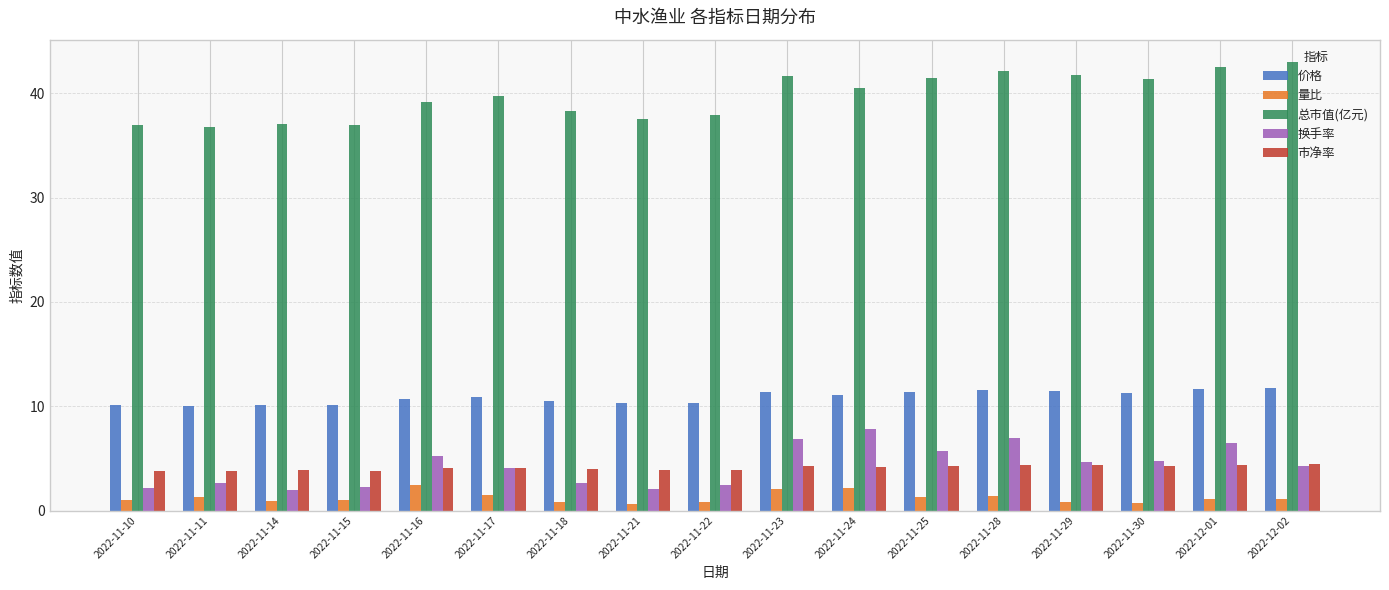

What is the sum of all 换手率 values?

72.8